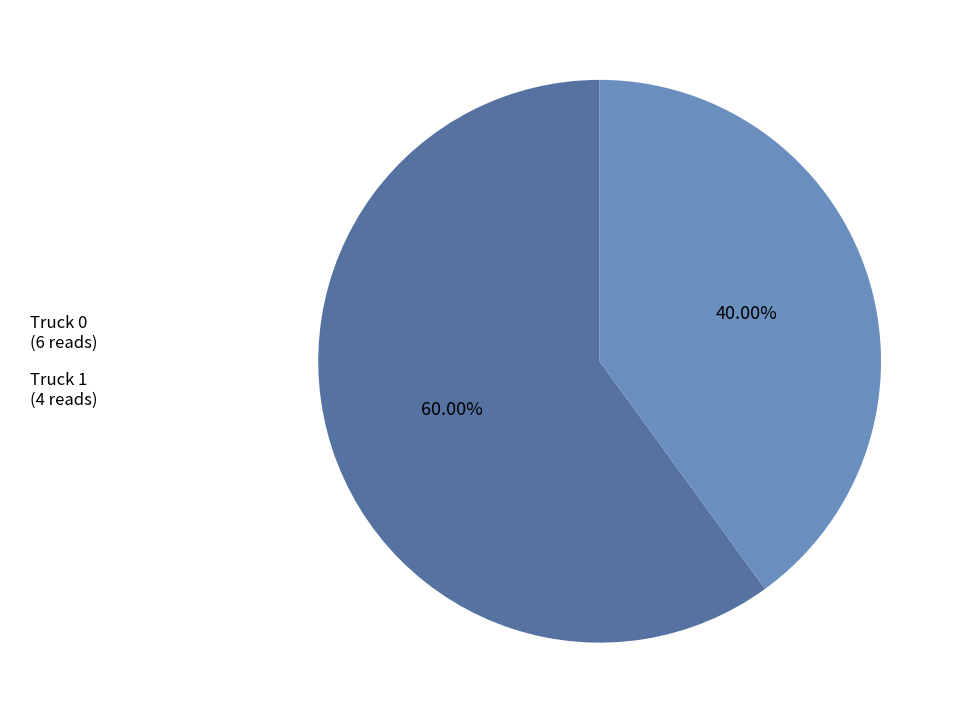

Which has a higher value, Truck 0 (6 reads) or Truck 1 (4 reads)?

Truck 0 (6 reads)